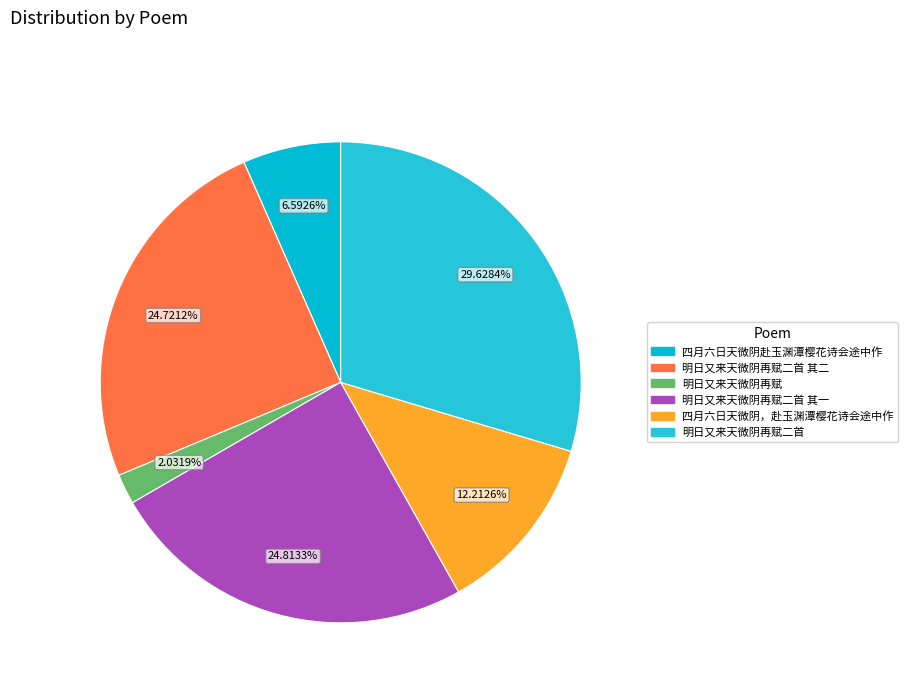

Do 四月六日天微阴，赴玉渊潭樱花诗会途中作 and 明日又来天微阴再赋二首 其二 together represent more than half of the pie?

No